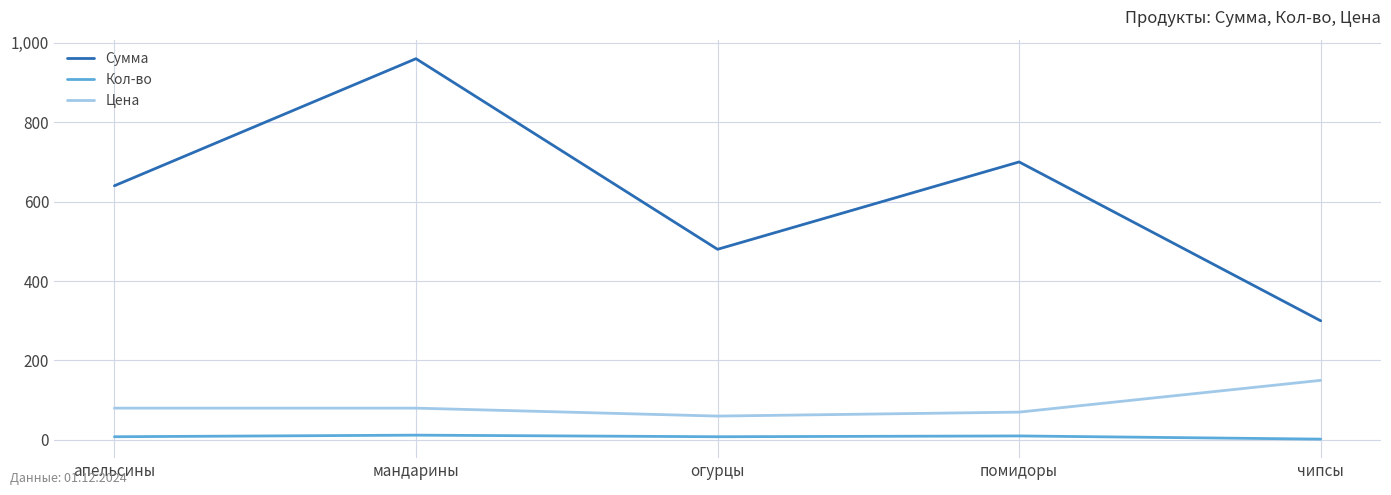

What is the total value across all series at помидоры?

780